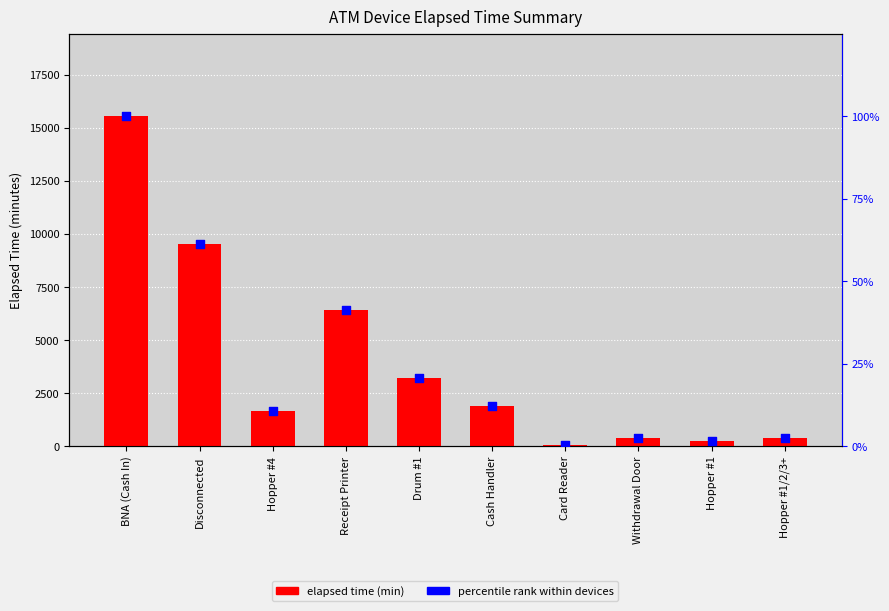

Which series reaches the maximum Y coordinate?

Elapsed time (min)